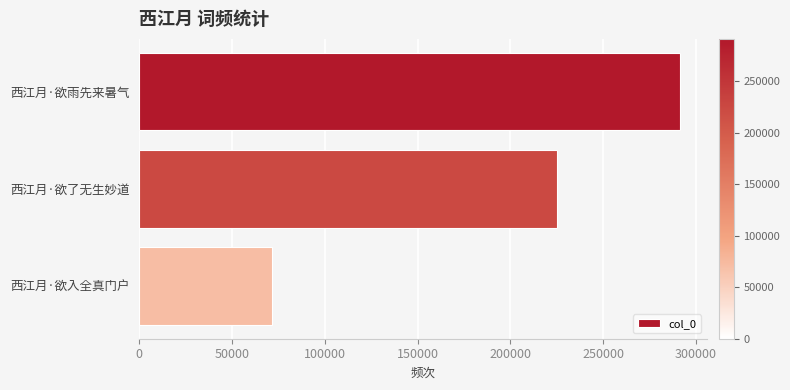

True or false: the data shows 71659 at 西江月·欲入全真门户.

True